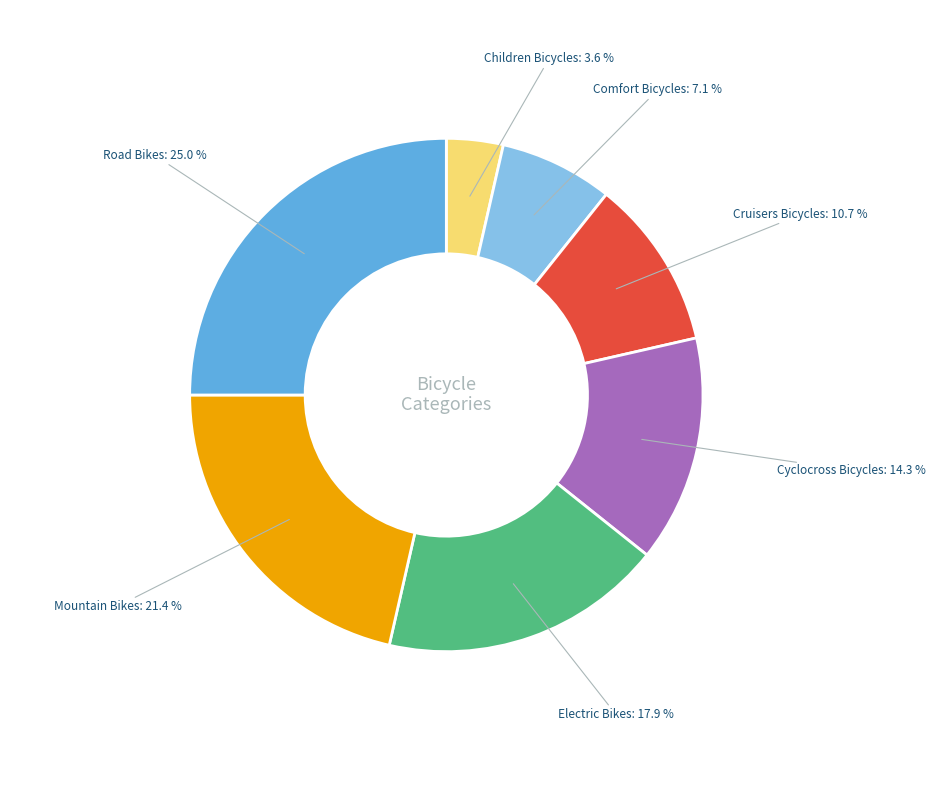

Is there a majority slice in this chart?

No